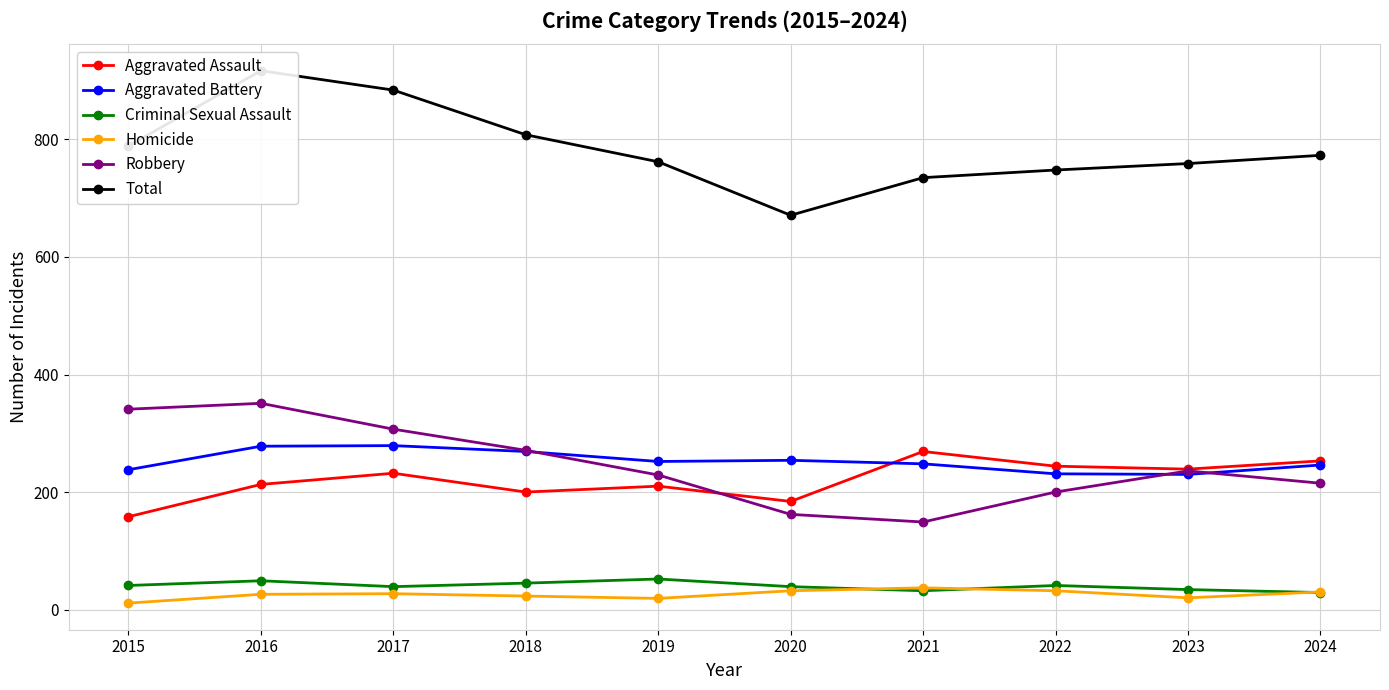

What is the sum of the Aggravated Battery values at 2023 and 2019?

482